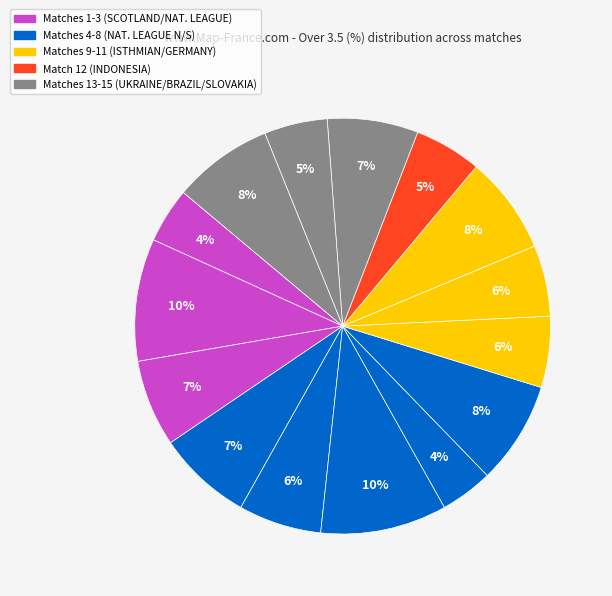

Is there a majority slice in this chart?

No